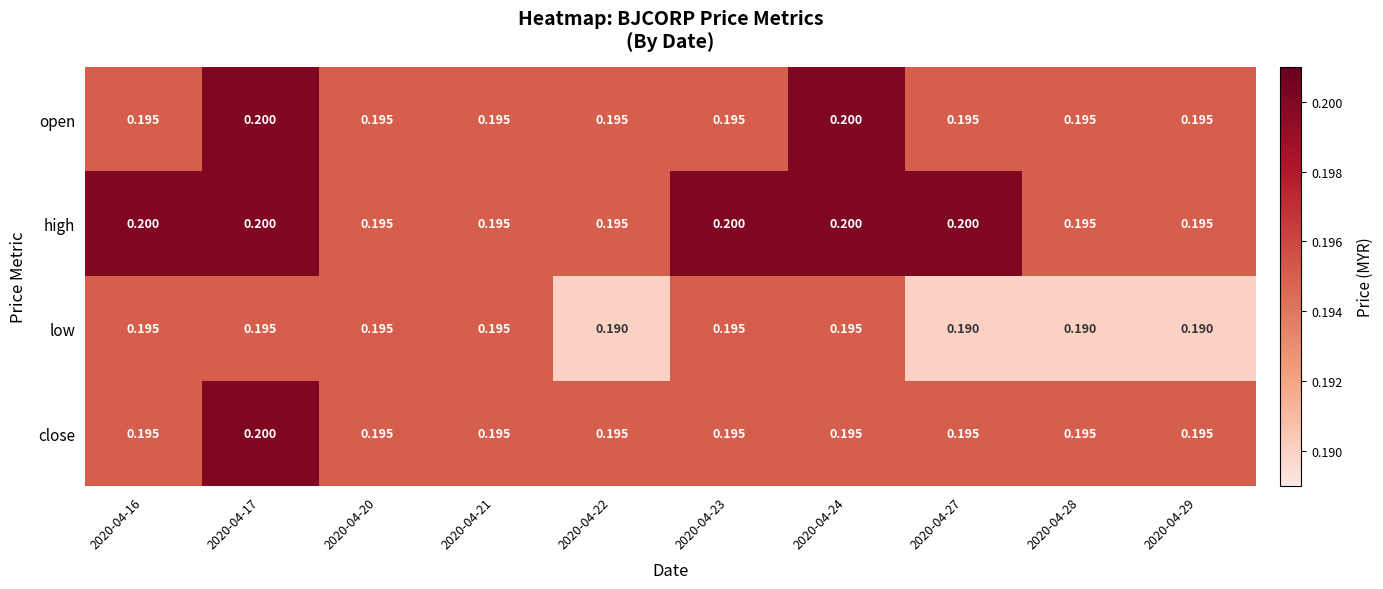

Which series has the largest total across all categories?

high